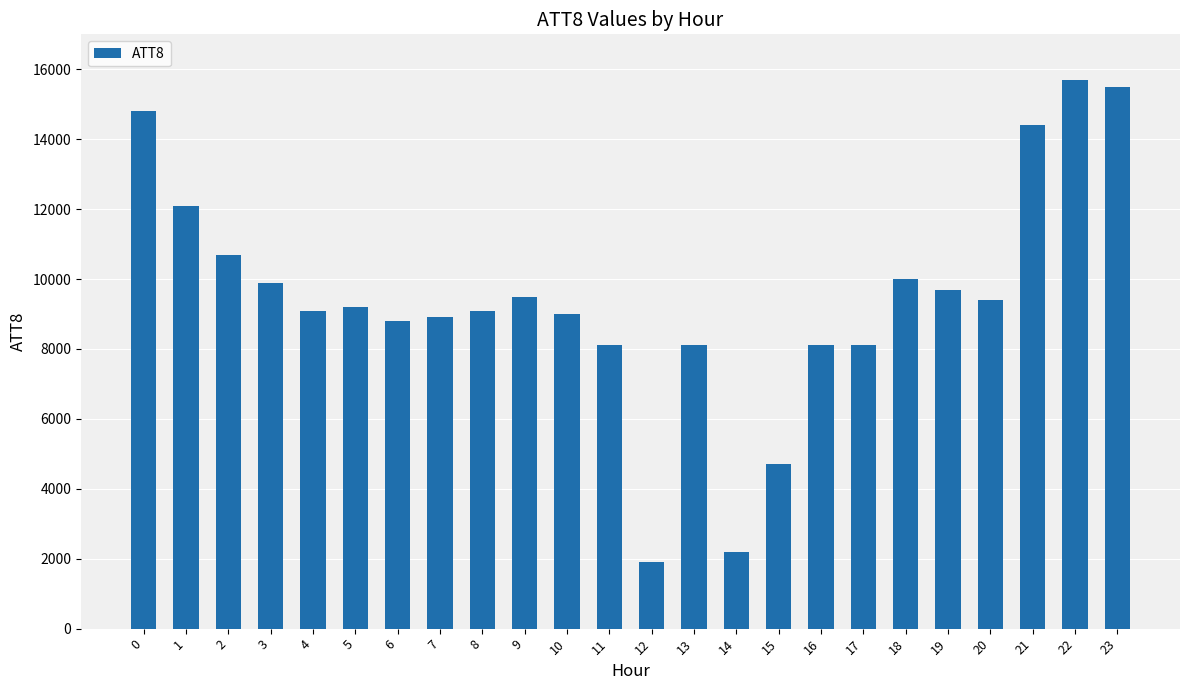

What is the difference between the values at 22 and 12?

13800